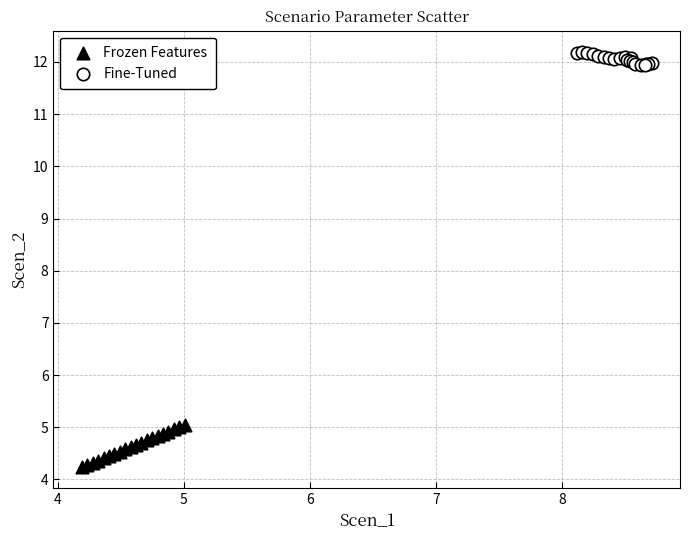

Which series reaches the minimum Y coordinate?

Frozen Features